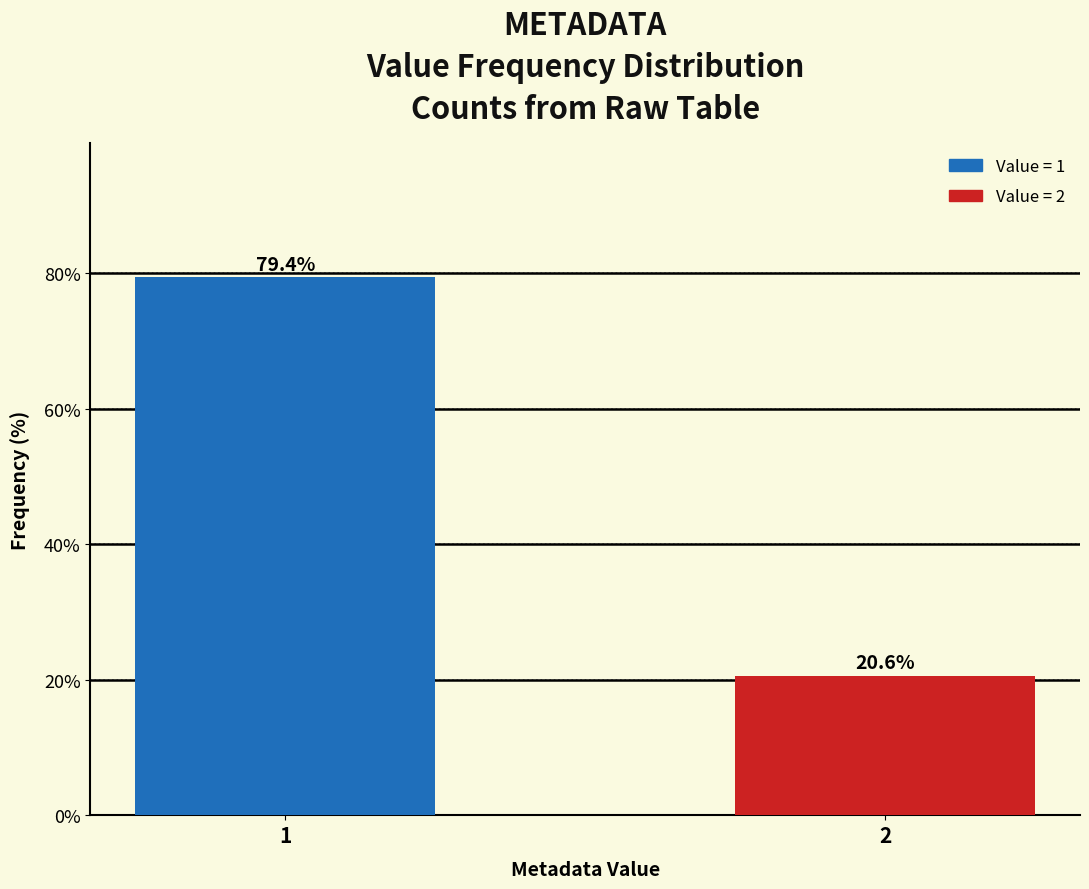

Reading right to left, extract all data points from this chart.

20.6	79.4